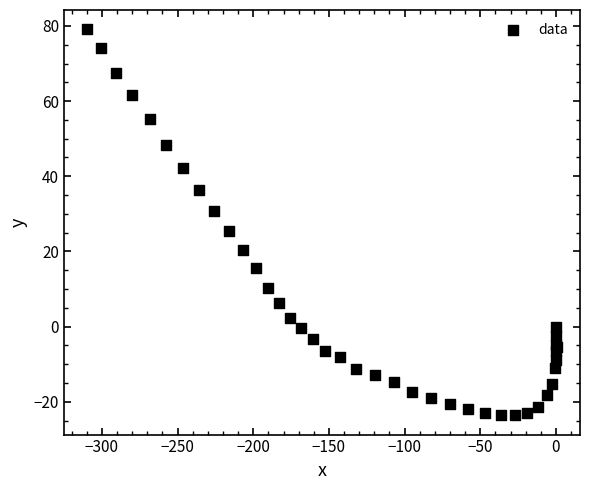

What Y value in the scatter plot is closest to 27?

25.4